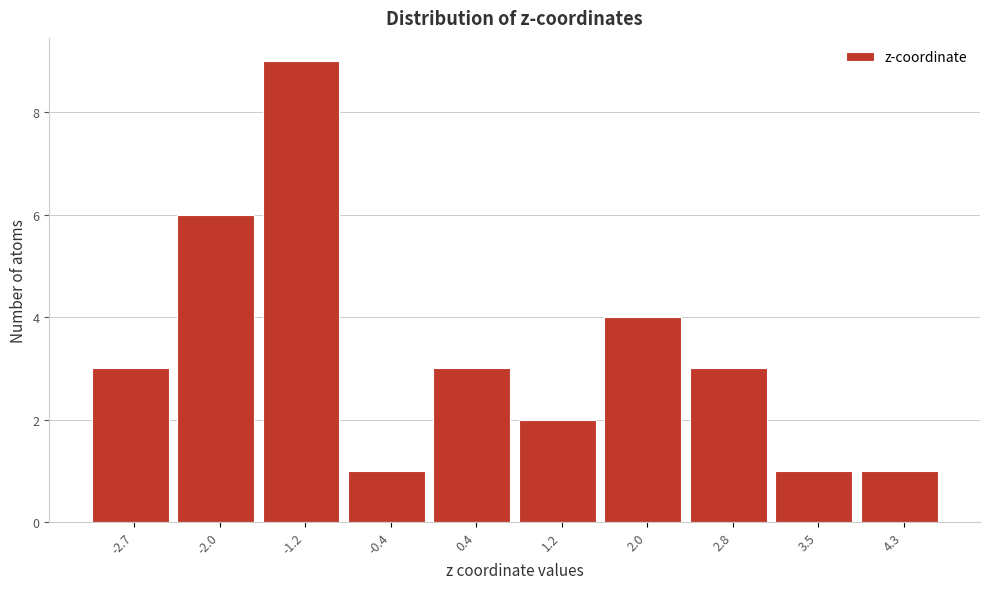

Reading right to left, list all the values displayed in this chart.

1	1	3	4	2	3	1	9	6	3